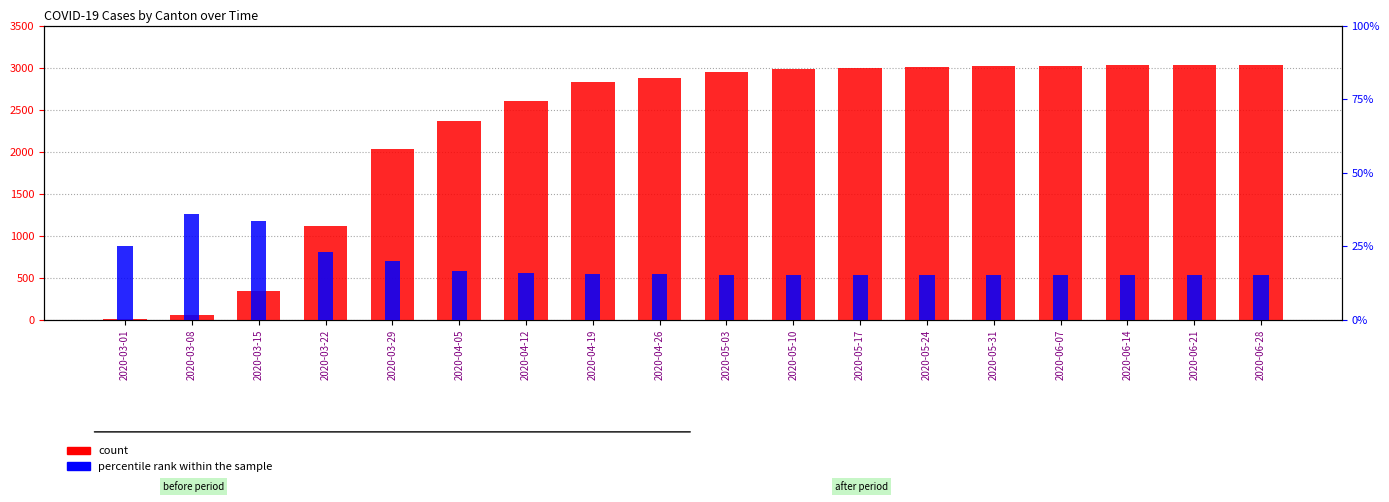

The value of percentile rank within the sample at 2020-05-17 is 15.3. True or false?

True